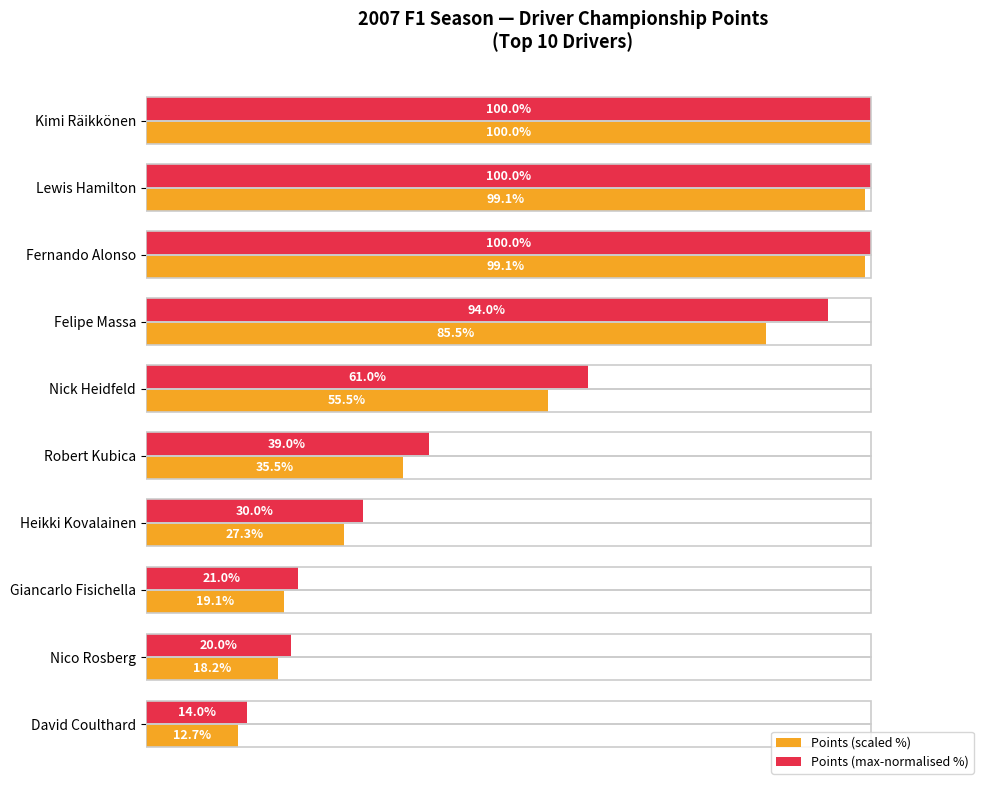

List the series in order of their overall mean, highest first.

Points (max-normalised %), Points (scaled %)